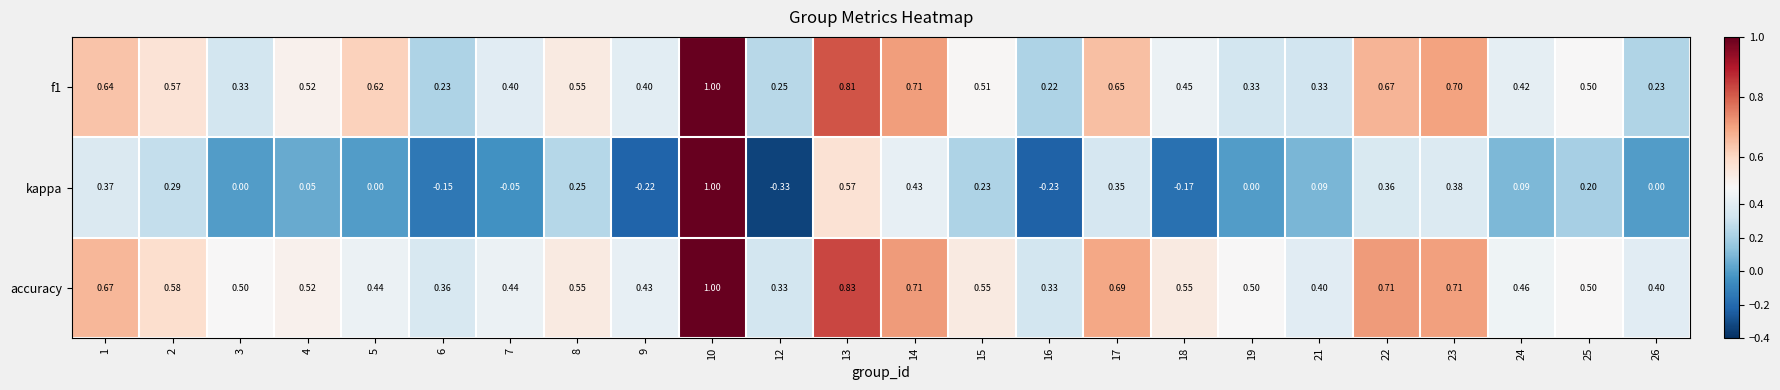

Between 7 and 10, which series saw the biggest shift?

kappa